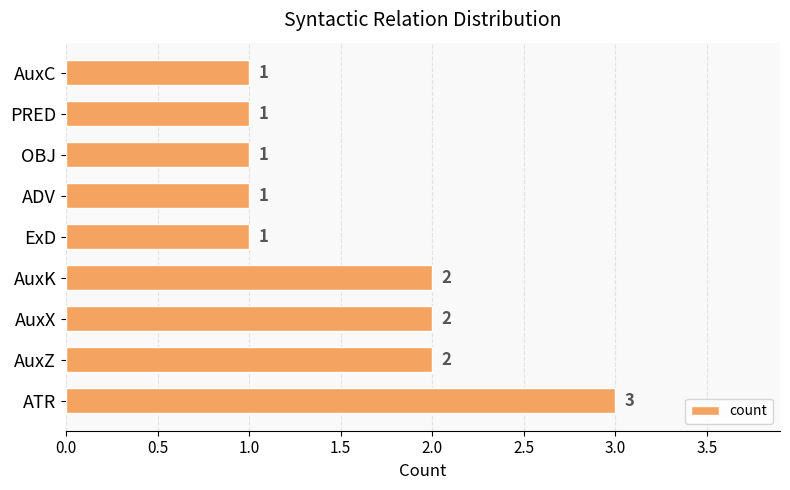

Approximately how many times larger is the value at OBJ compared to AuxX?

0.5